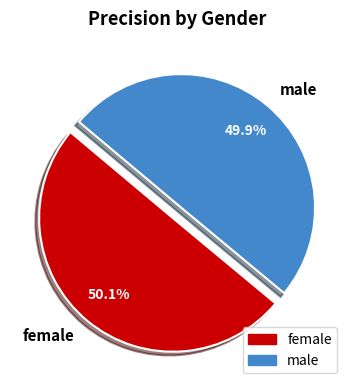

What is the total percentage of female and male?

100.0%